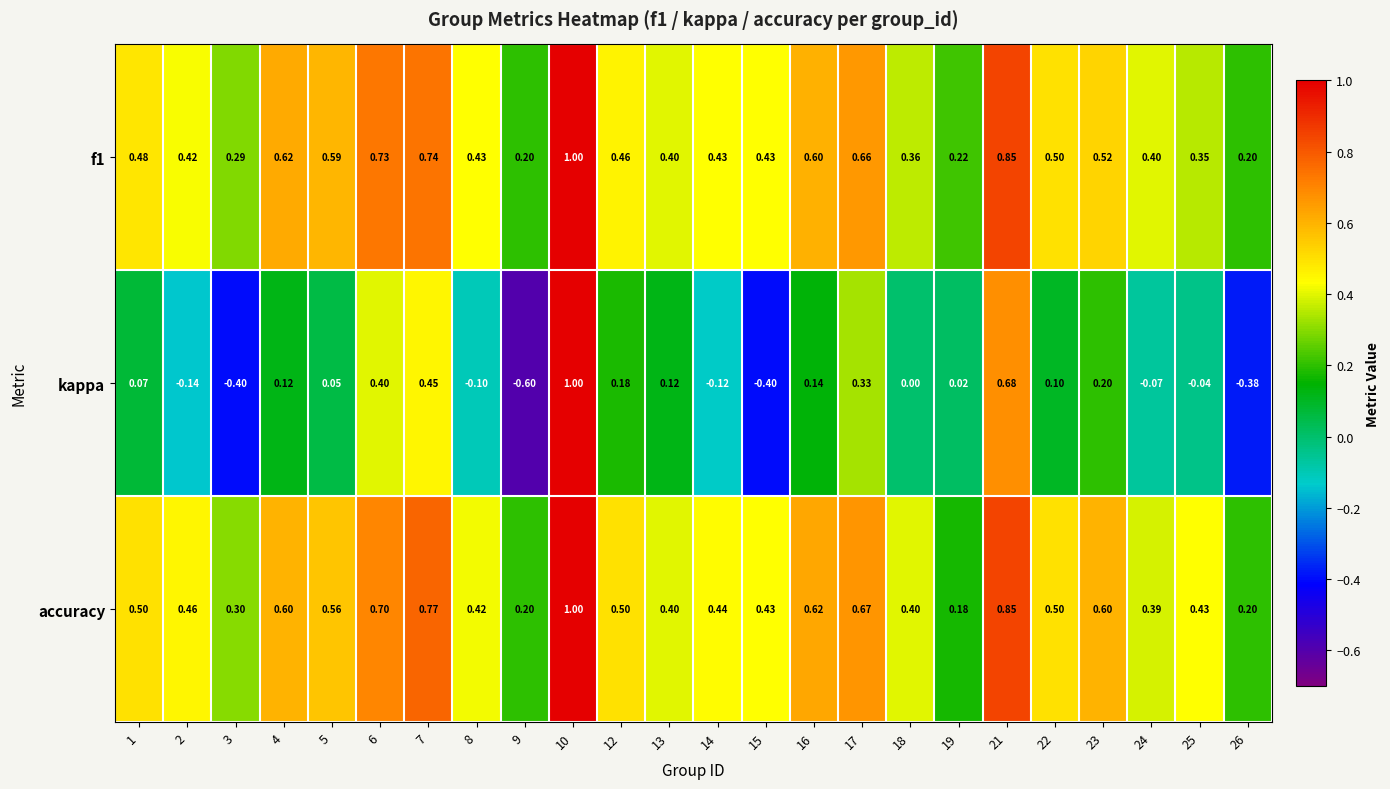

What is the greatest value displayed?

1.0